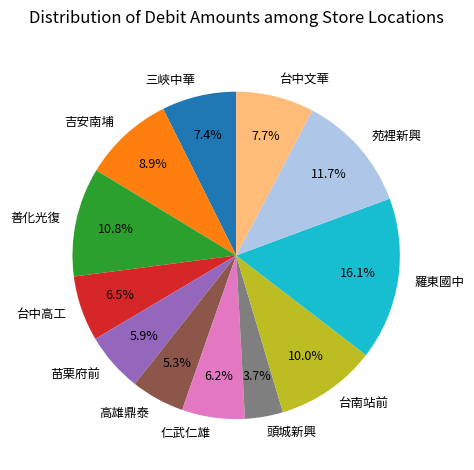

To the nearest percent, what is the difference between the 高雄鼎泰 and 三峽中華 slice percentages?

2%